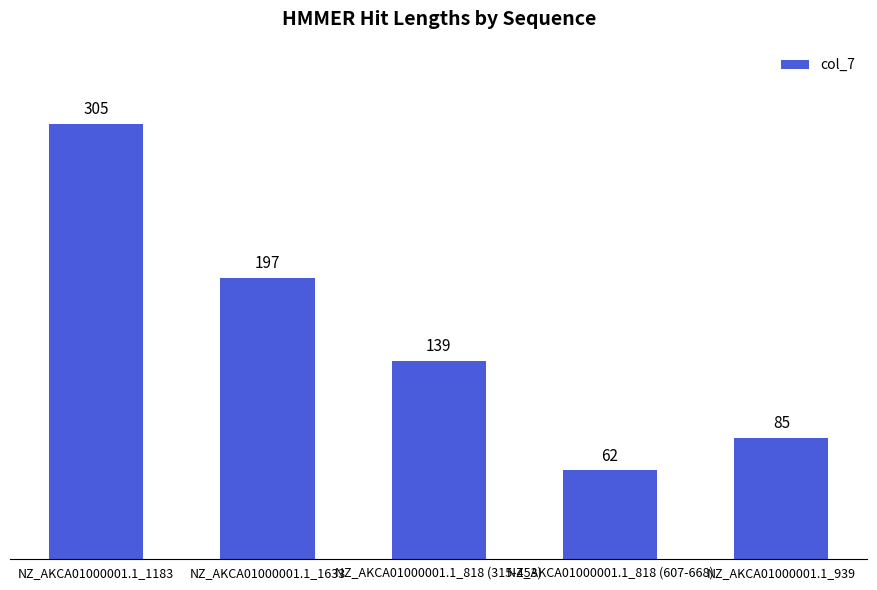

What is the value of the 4th bar from the left?

62